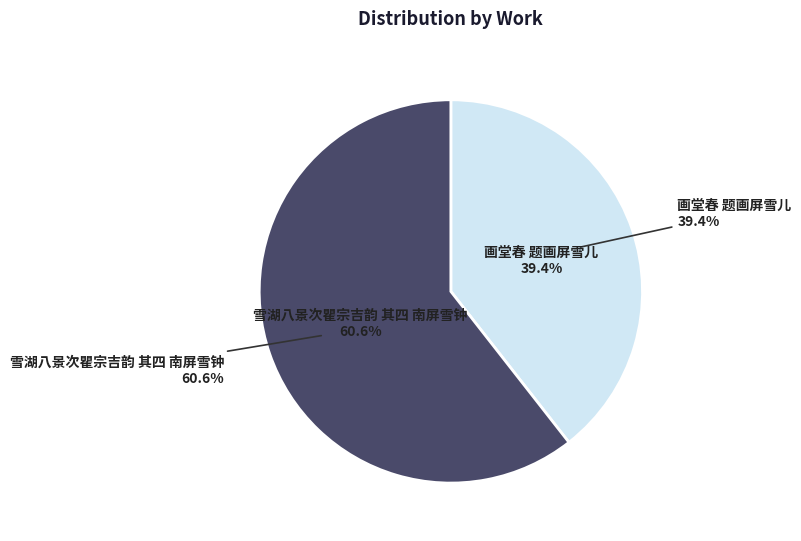

Combined, what portion of the pie is 画堂春 题画屏雪儿 and 雪湖八景次瞿宗吉韵 其四 南屏雪钟?

100.0%